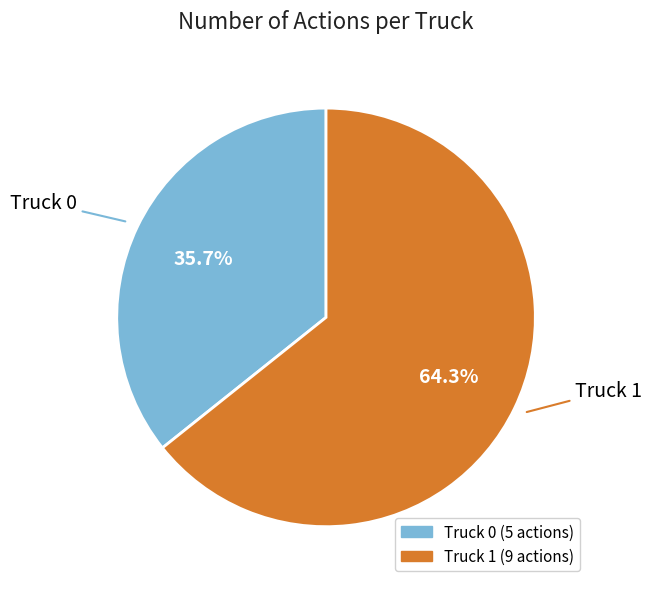

To the nearest percent, what is the difference between the largest and smallest slice percentages?

29%